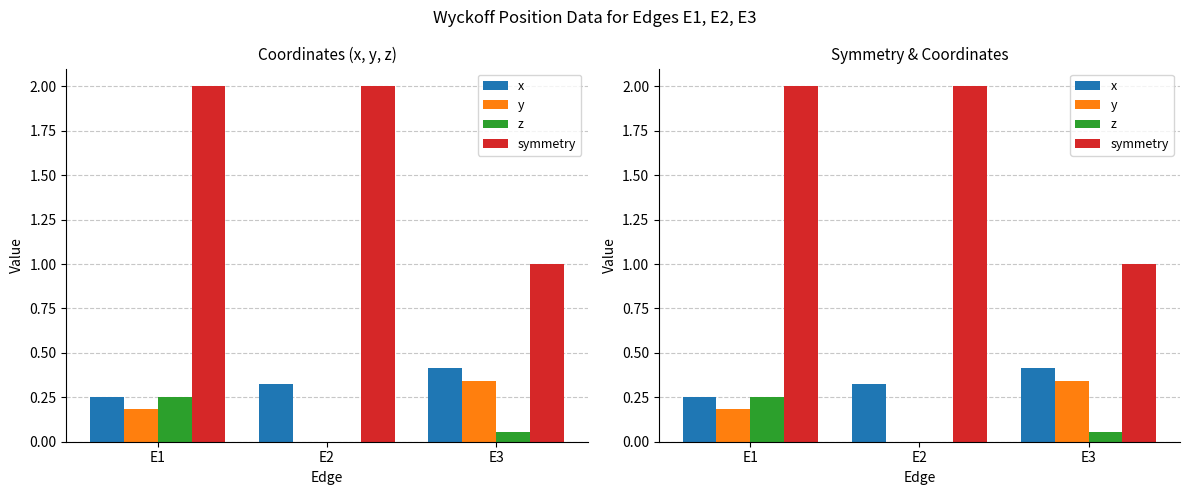

Between E1 and E2, which series saw the biggest shift?

z